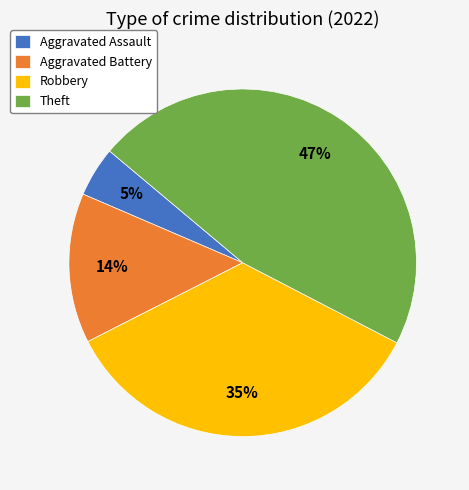

Is there any slice that represents more than half of the pie?

No